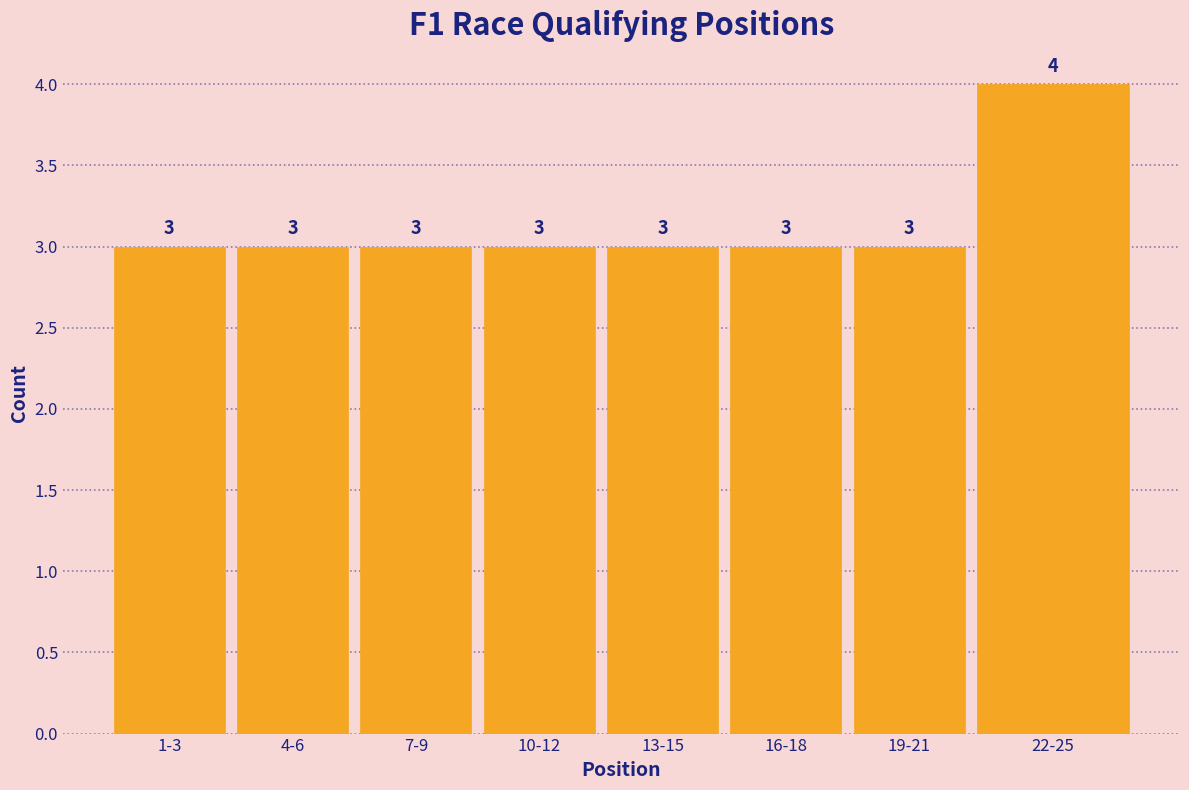

Reading left to right, extract all data points from this chart.

1-3=3	4-6=3	7-9=3	10-12=3	13-15=3	16-18=3	19-21=3	22-25=4